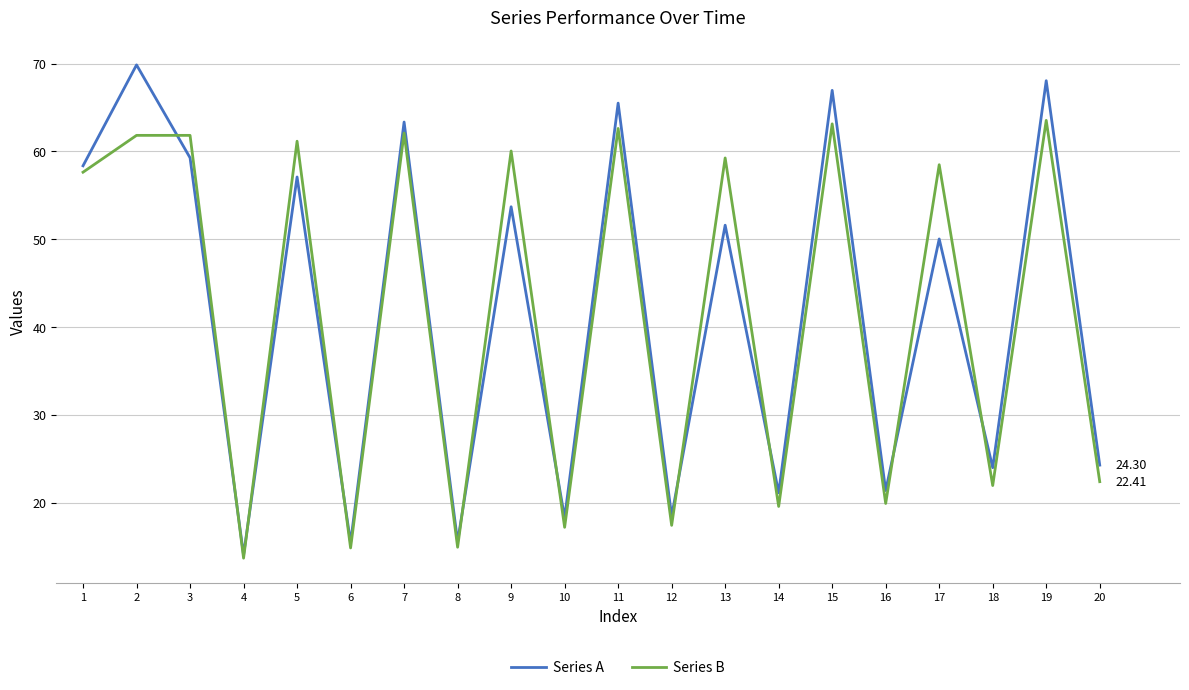

Which series changed the most between 5 and 17?

Series A